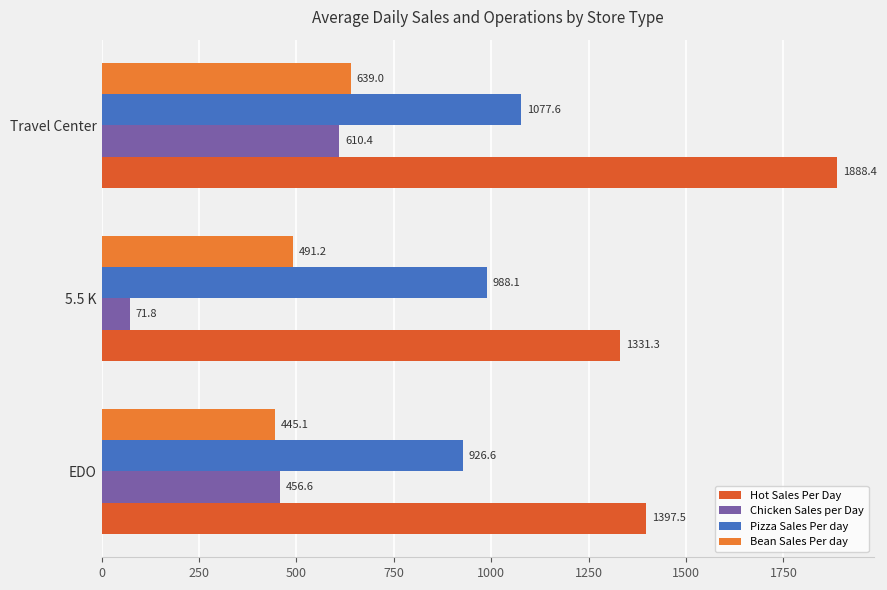

What is the value of the Chicken Sales per Day bar at the 3rd from the left?

610.4